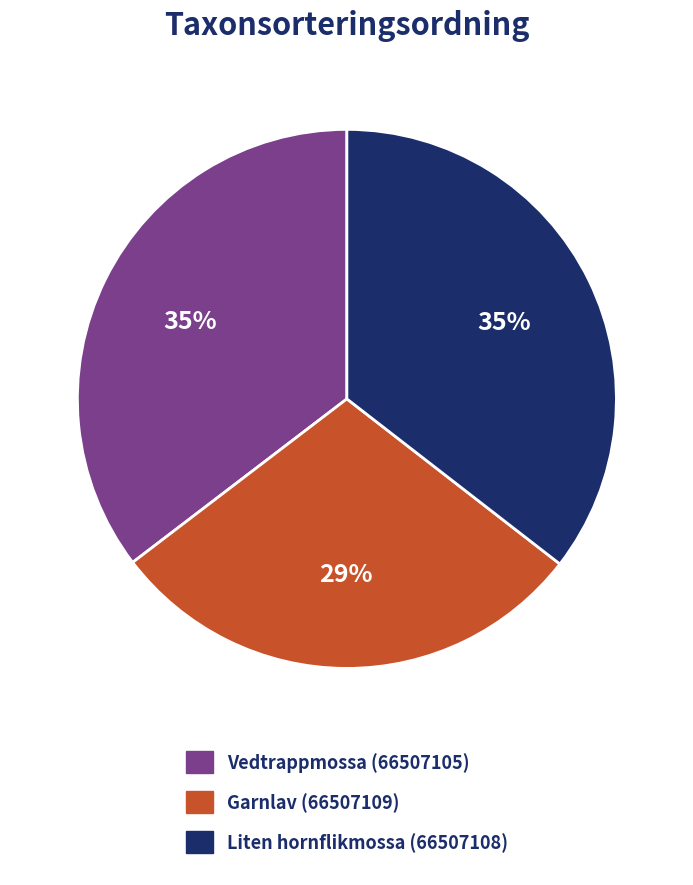

What is the ratio of the value at Liten hornflikmossa (66507108) to the value at Vedtrappmossa (66507105)?

1.0